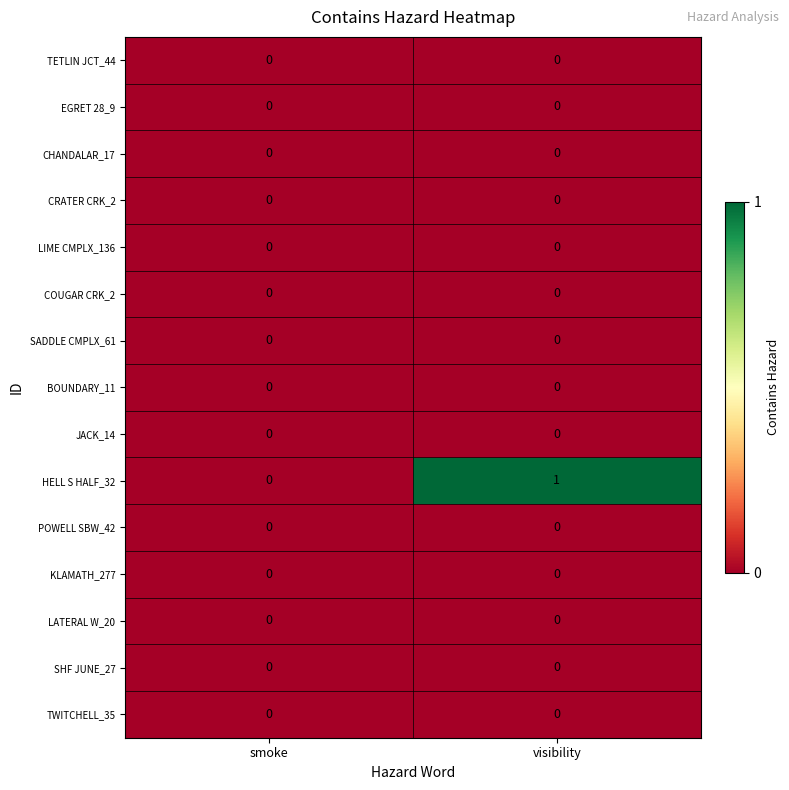

Which series has the largest total across all categories?

HELL S HALF_32